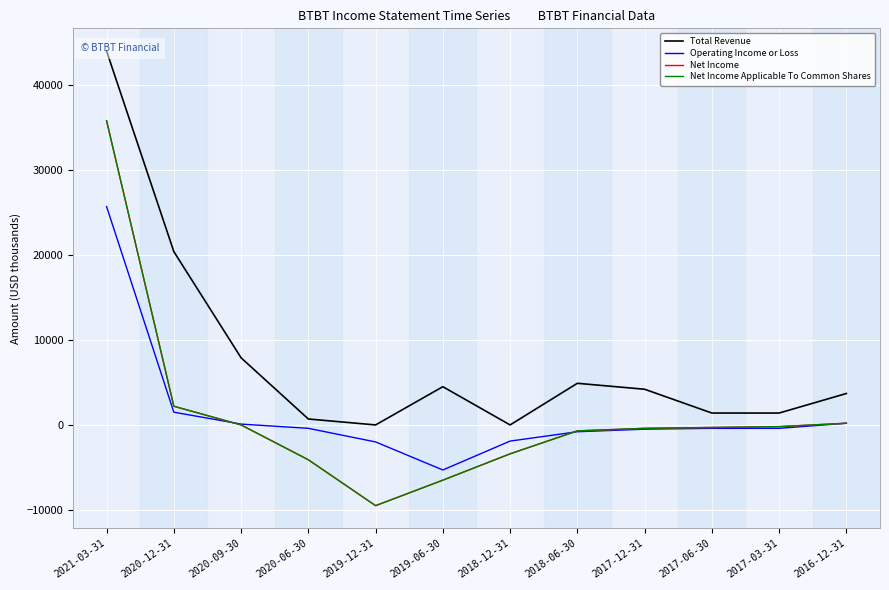

How many data points in Net Income are above -300?

5